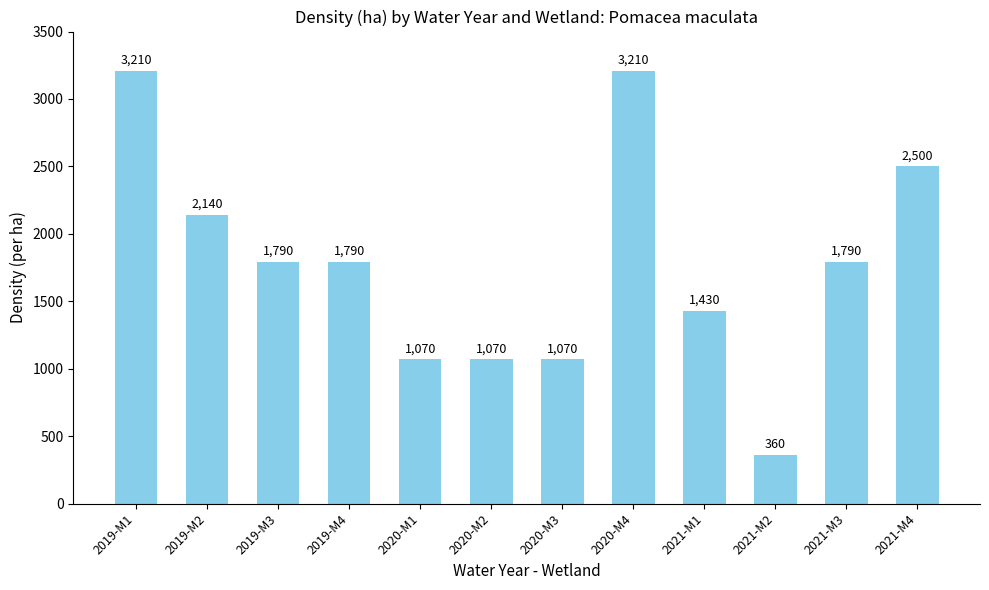

Count the values in the range 1070 to 2500.

9